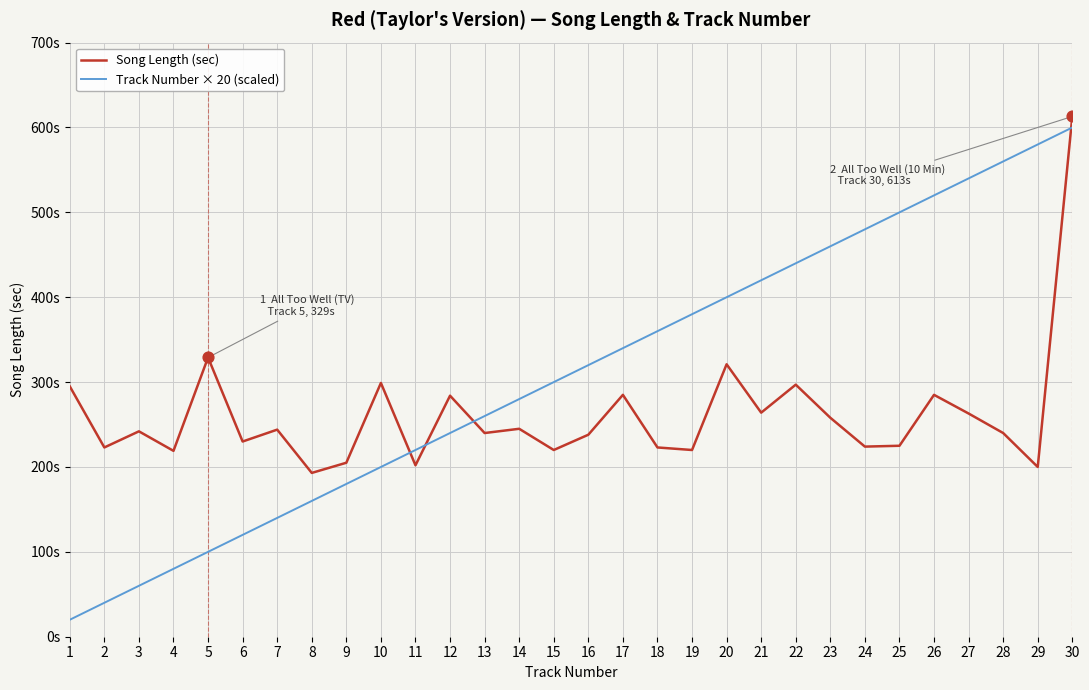

What are all the series names shown in the legend?

Song Length (sec), Track Number × 20 (scaled)